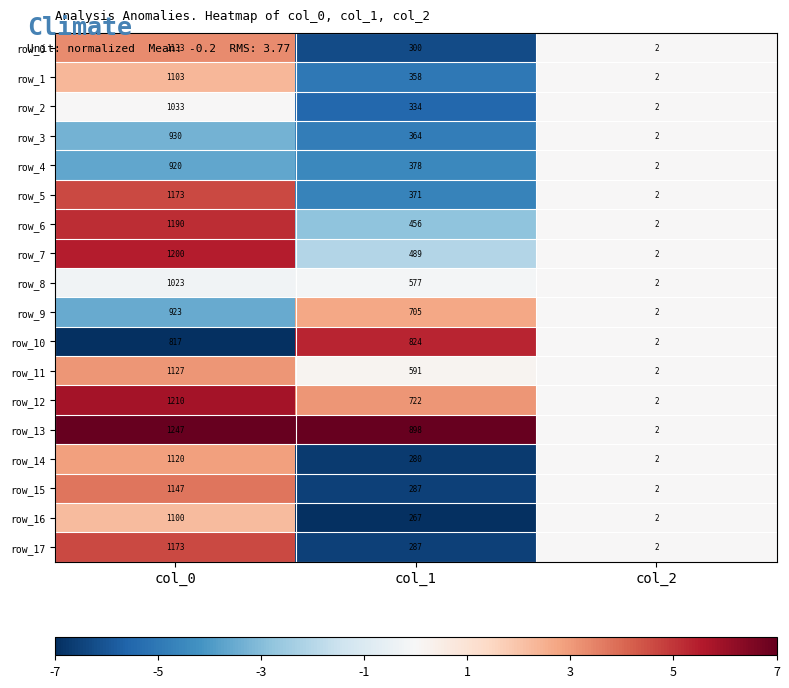

Which category has the lowest value in the row_15 series?

col_2